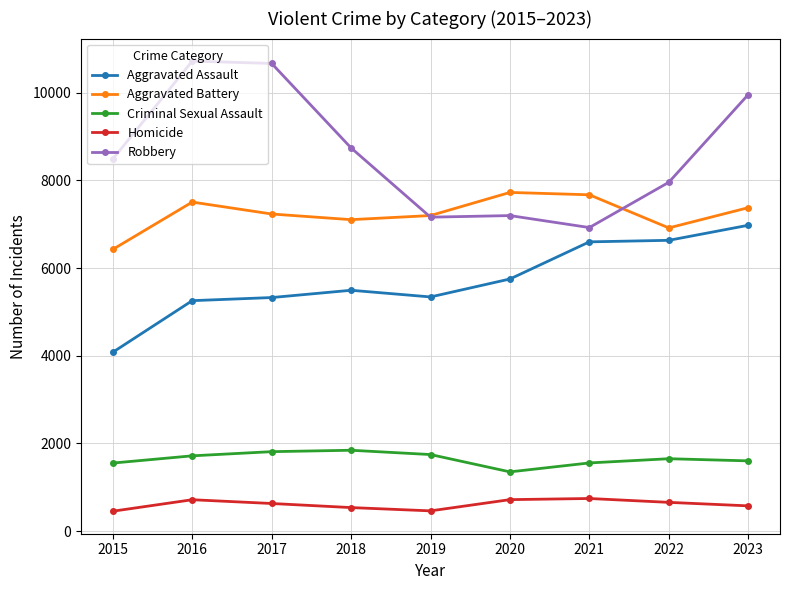

At which label does Homicide first exceed 631?

2016